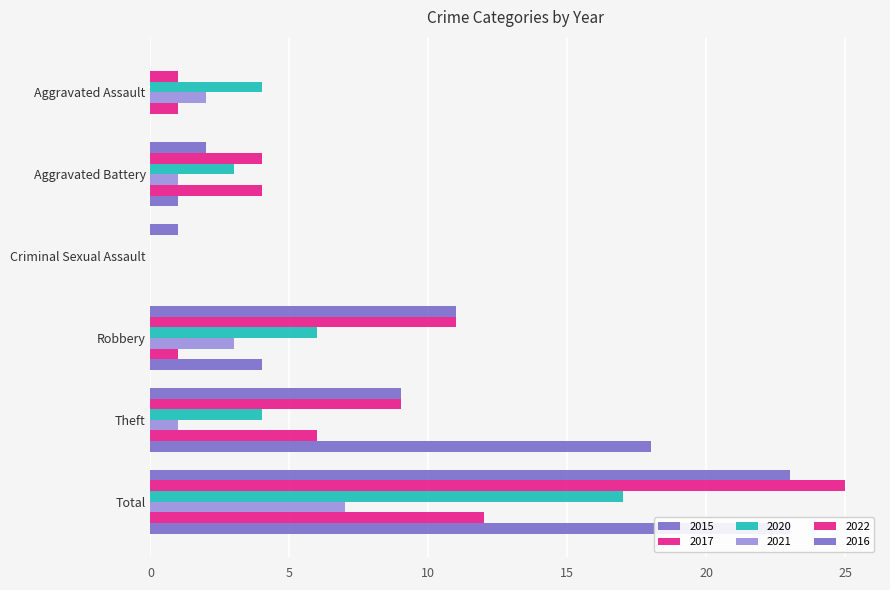

Reading left to right, transcribe all the data shown in this chart.

2015: 0	2	1	11	9	23
2017: 1	4	0	11	9	25
2020: 4	3	0	6	4	17
2021: 2	1	0	3	1	7
2022: 1	4	0	1	6	12
2016: 0	1	0	4	18	23